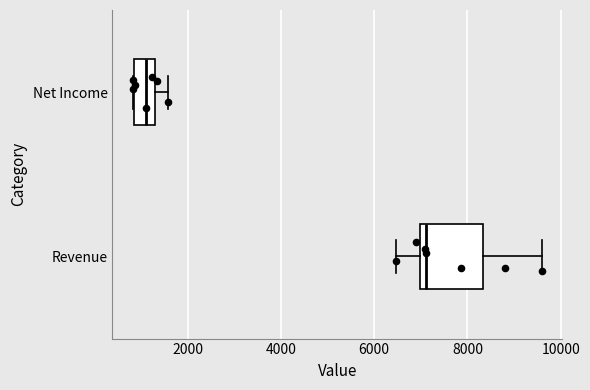

Reading bottom to top, read every box against the x-axis: the position of its median line, the range the box covers, and the ends of its whiskers. The values are not printed on the chart, so give them approximately, as read against the axis.

Revenue: median 7200, box 7000 to 8400, whiskers 6400 to 9600
Net Income: median 1200 (inside the box), box 800 to 1200, whiskers 800 to 1600